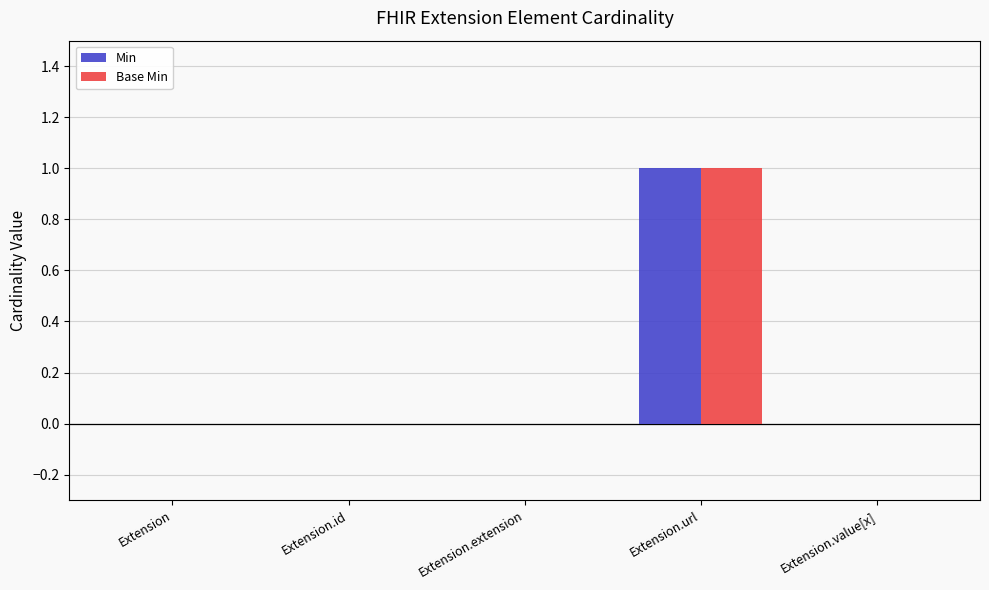

Which category has the highest value across all series?

Extension.url